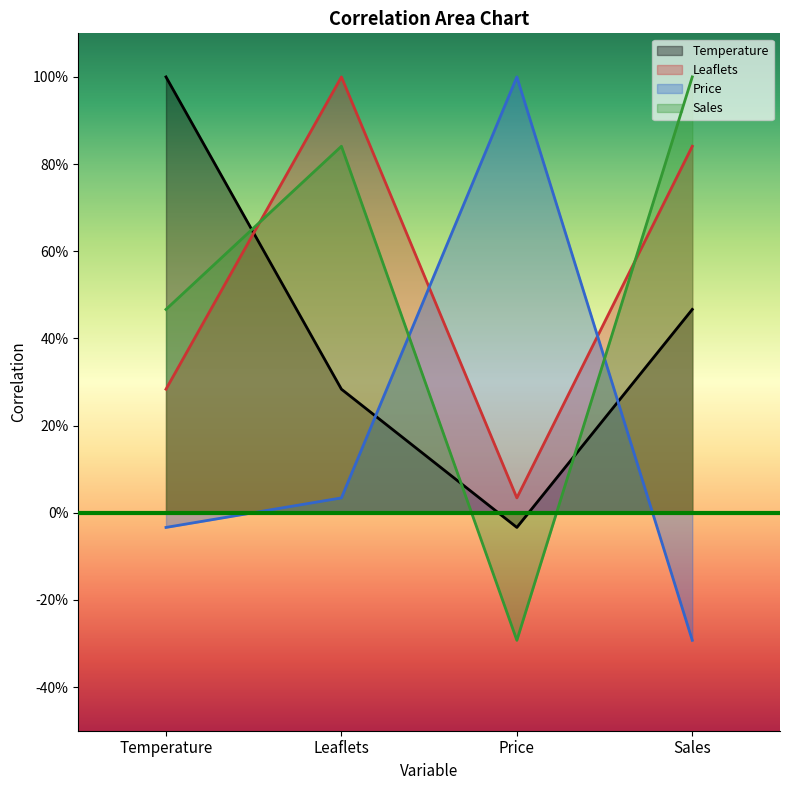

Is it true that Temperature equals 0.4 at Temperature?

False